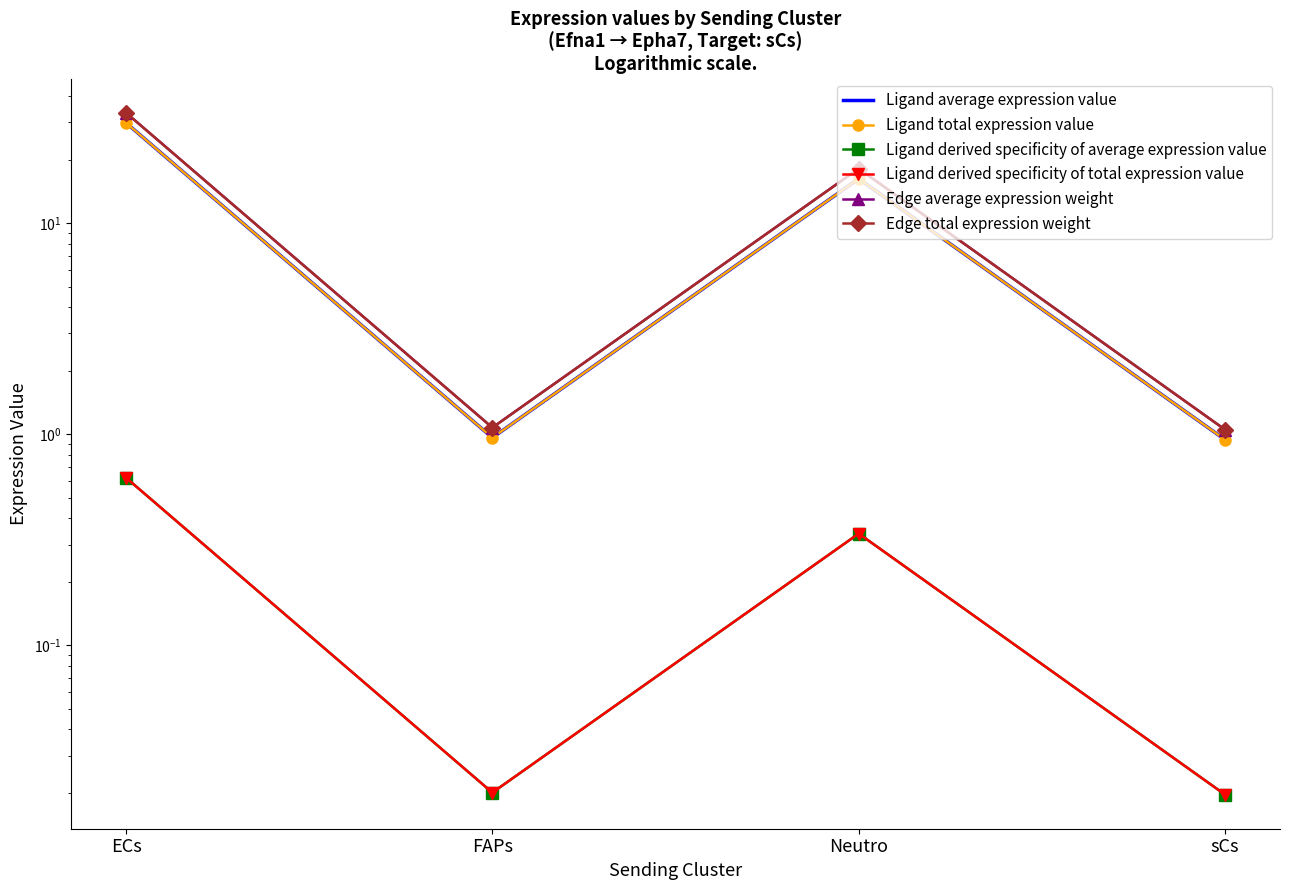

Between Neutro and sCs, which series saw the biggest shift?

Edge average expression weight